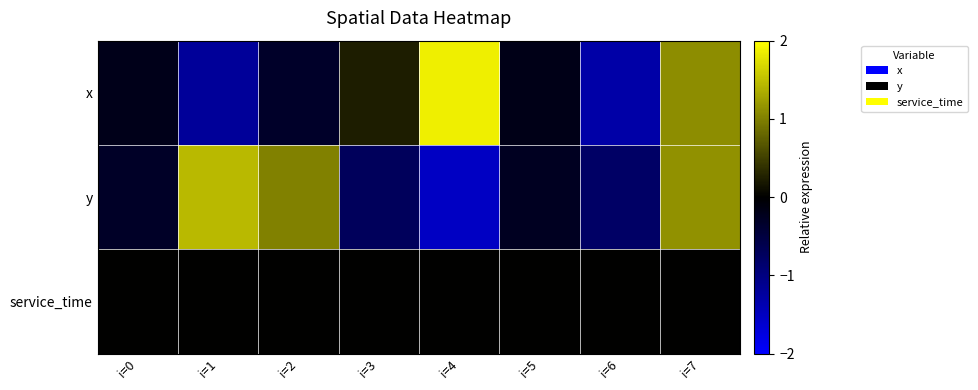

At which category does the chart reach its peak across all series?

i=4